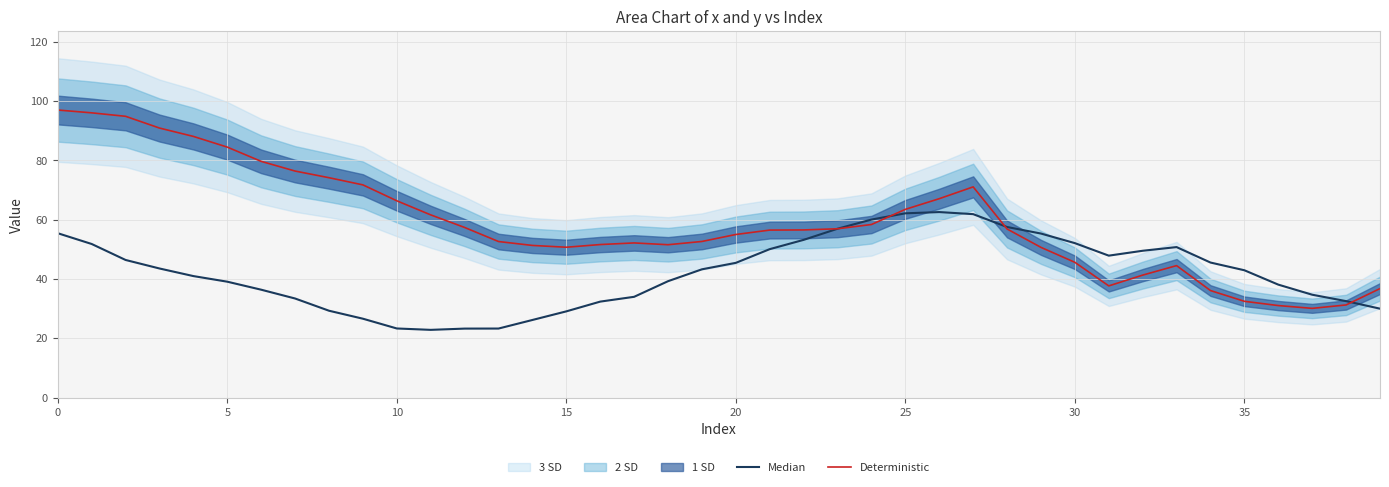

How many times do Median and Deterministic cross each other?

4